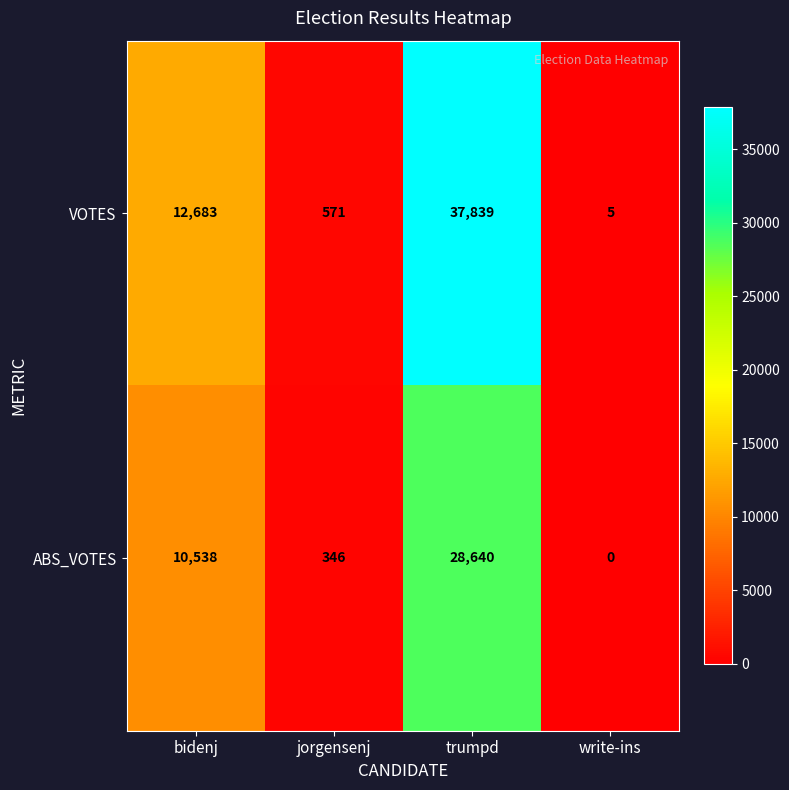

Rank the series by their average value, from highest to lowest.

VOTES, ABS_VOTES